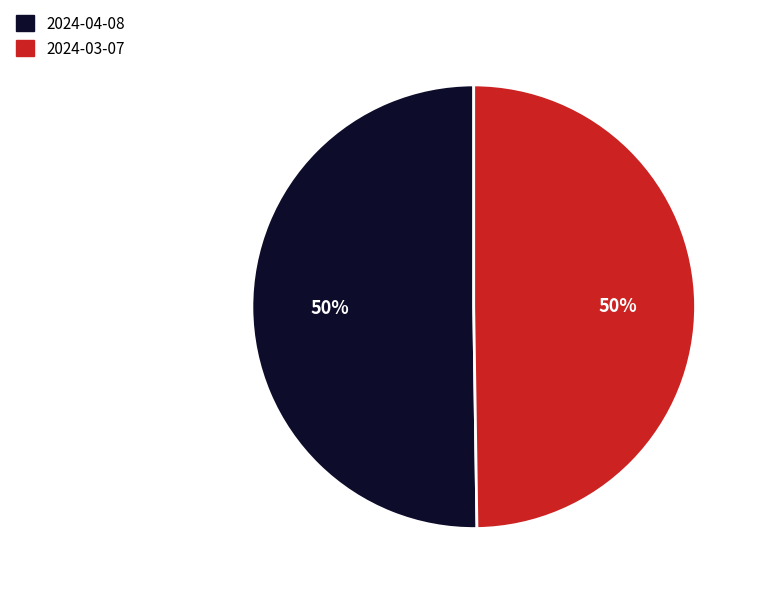

True or false: 2024-04-08 accounts for 38% of the total.

False